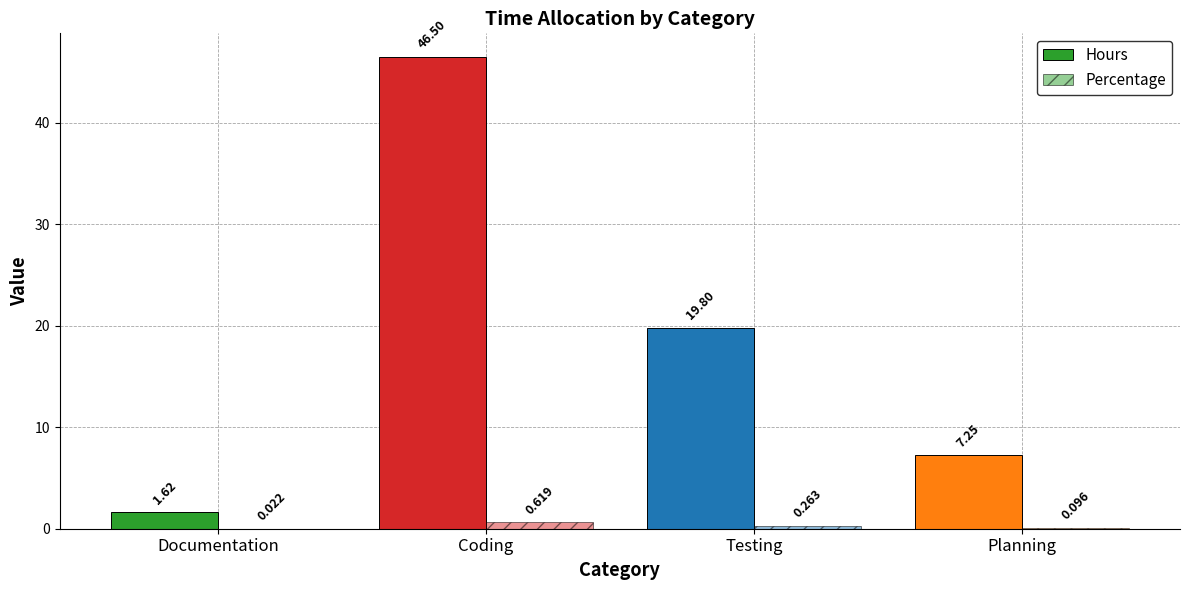

At which category is the sum across all series the highest?

Coding